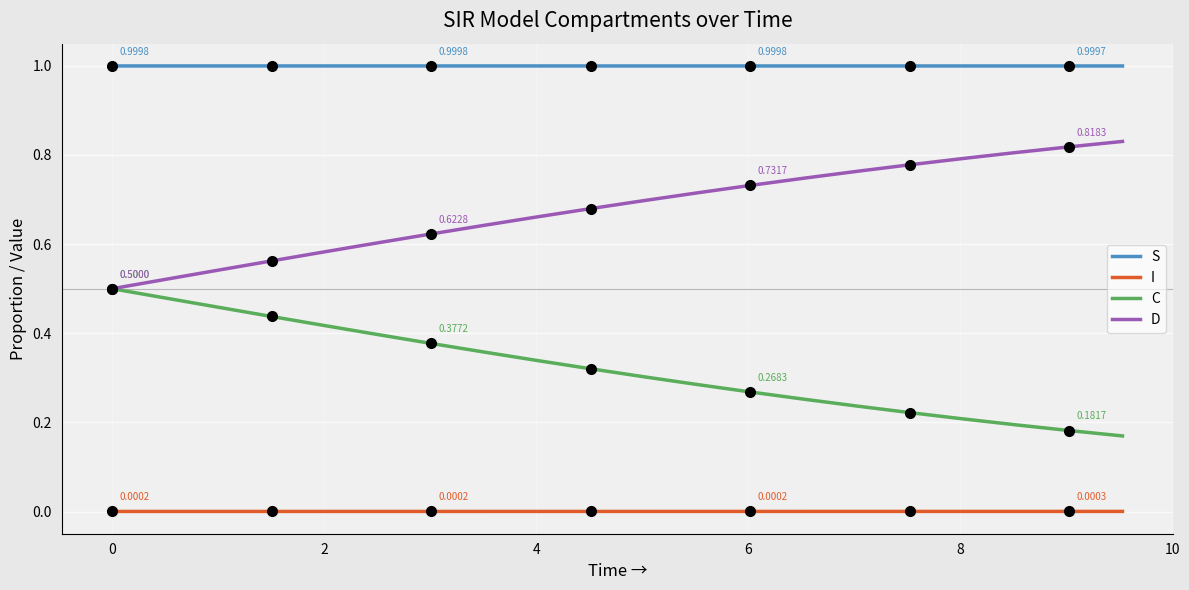

True or false: I and D intersect in this chart.

False